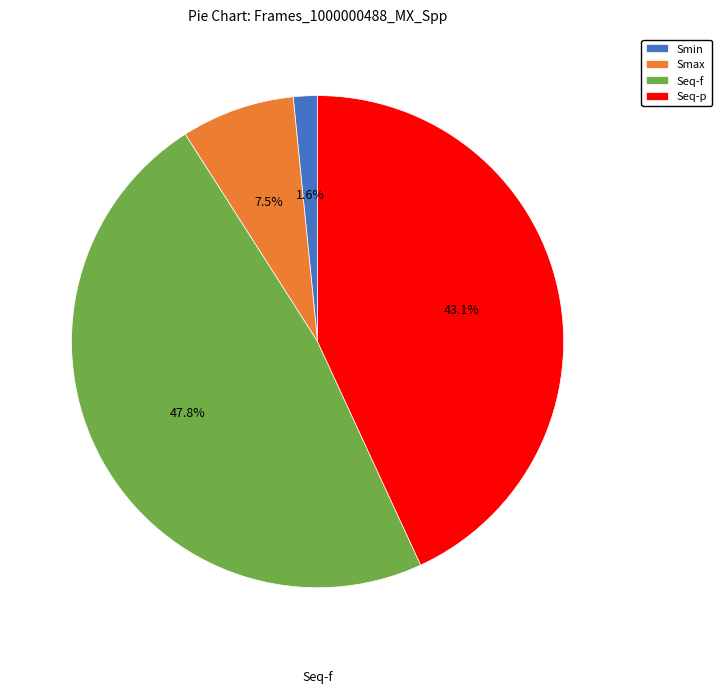

Rank the categories by value from highest to lowest.

Seq-f, Seq-p, Smax, Smin